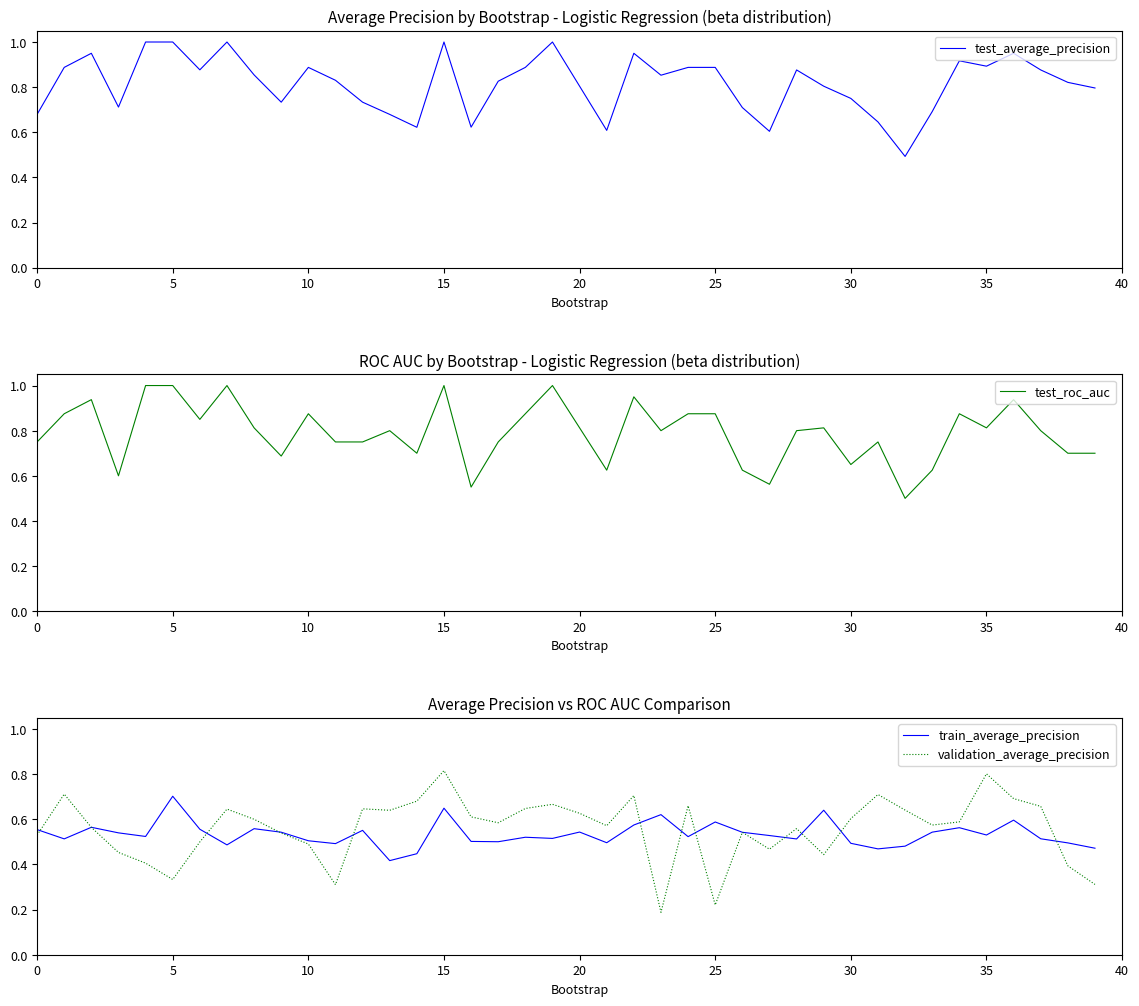

What is the maximum value shown in the chart?

1.0